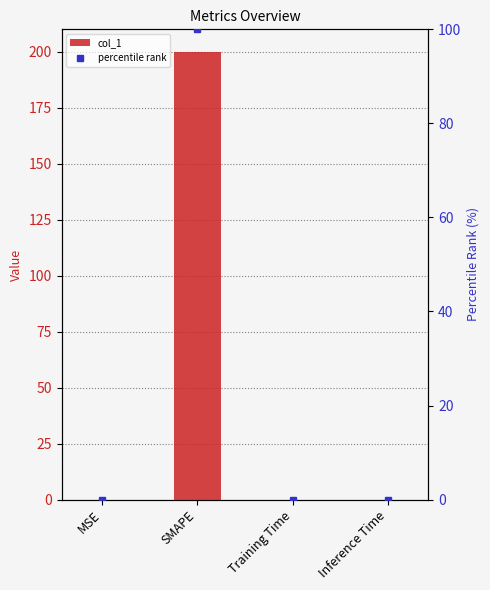

What is the average value of the col_1 series?

50.0